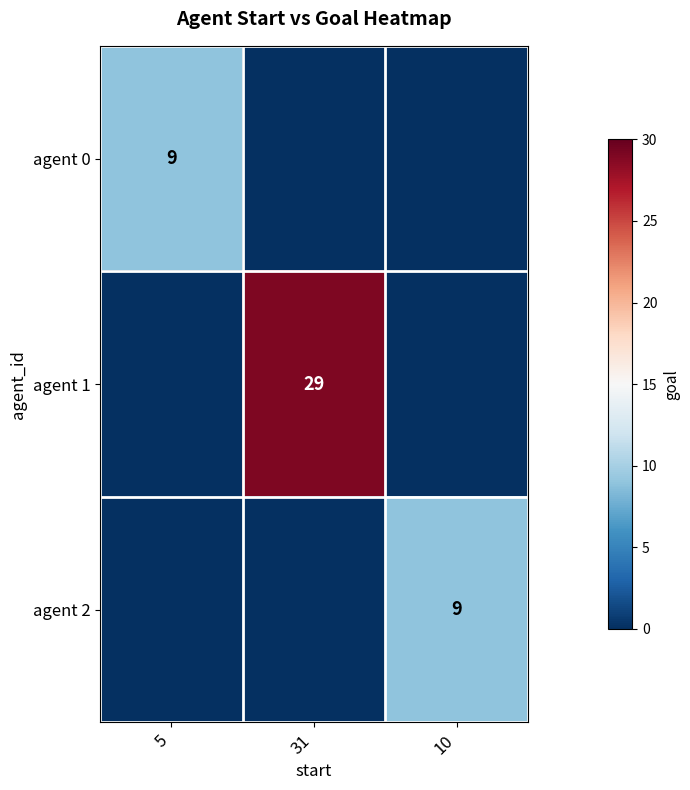

What is the sum of all agent 0 values?

9